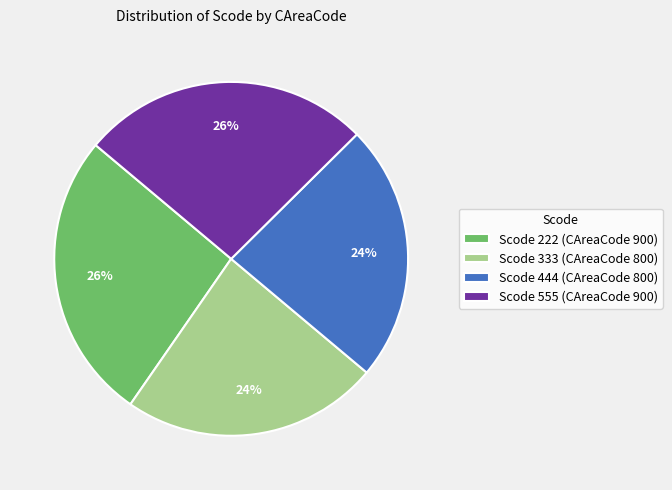

How many slices are in this pie chart?

4